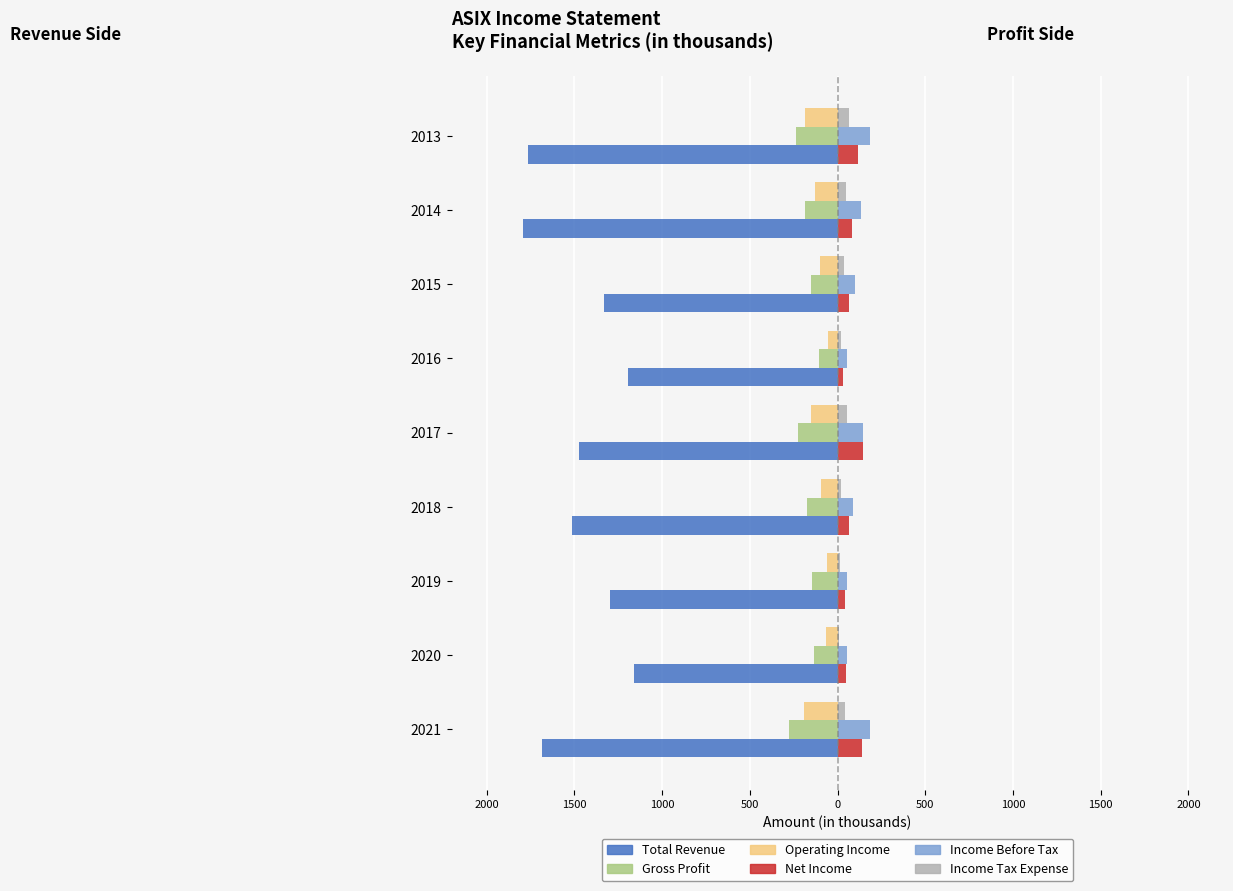

What are all the series names shown in the legend?

Total Revenue, Gross Profit, Operating Income, Net Income, Income Before Tax, Income Tax Expense